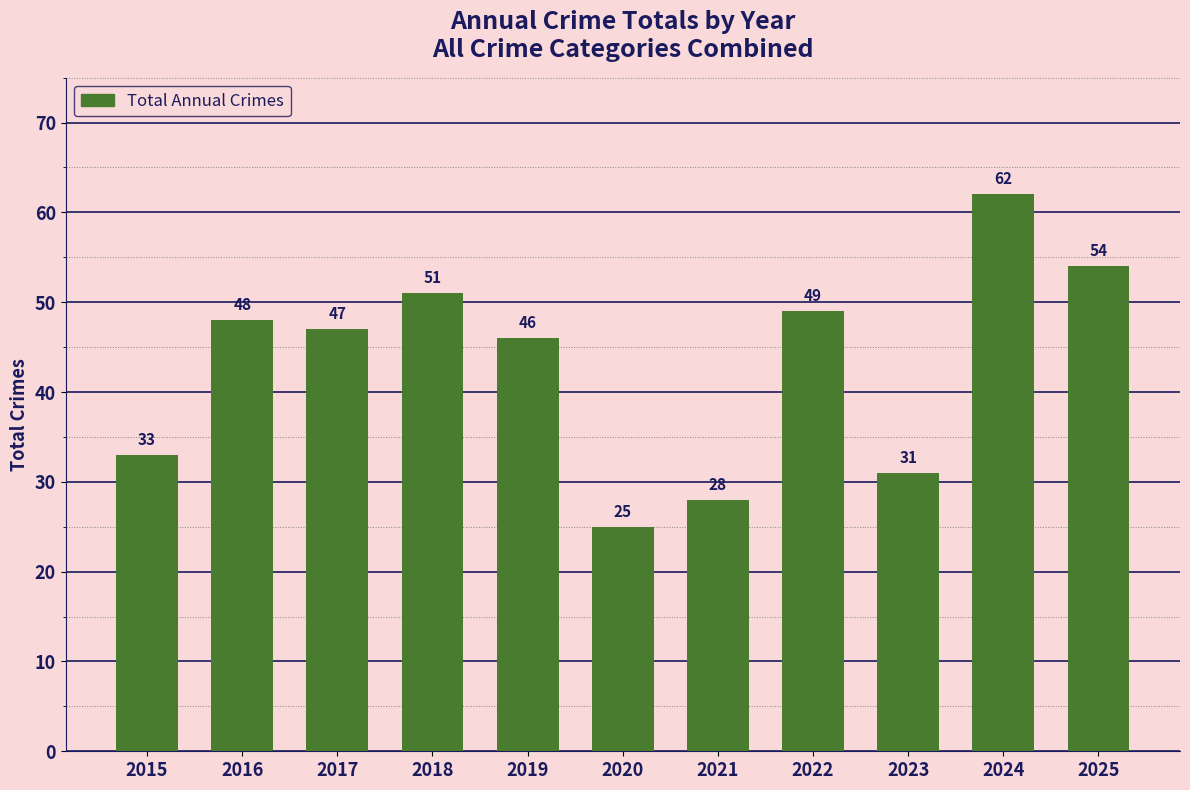

Rank the categories by value from lowest to highest.

2020, 2021, 2023, 2015, 2019, 2017, 2016, 2022, 2018, 2025, 2024